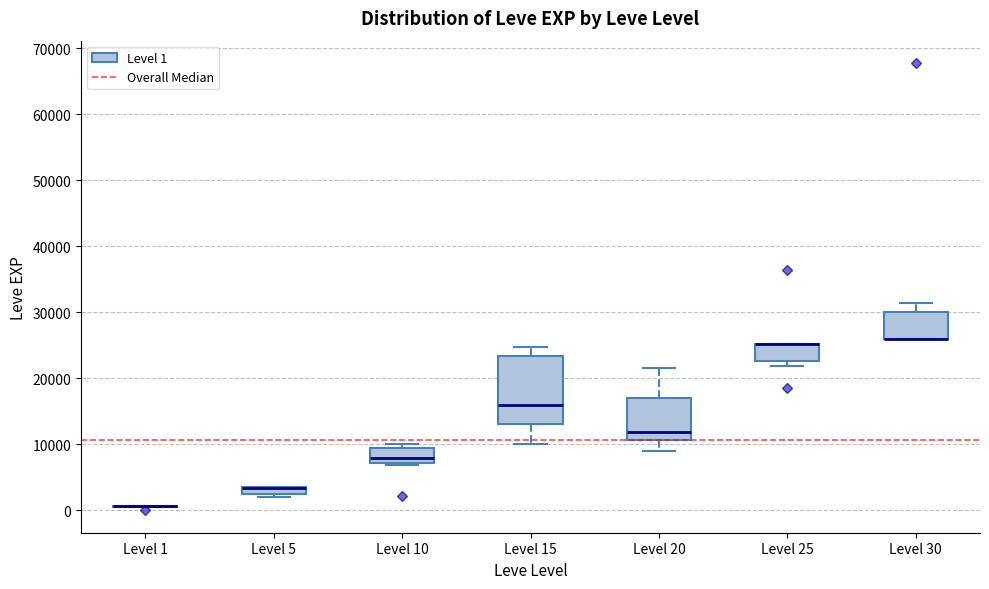

Where is the upper edge of the box for Level 25 on the y-axis? The values are not printed on the chart, so give them approximately, as read against the axis.

25000